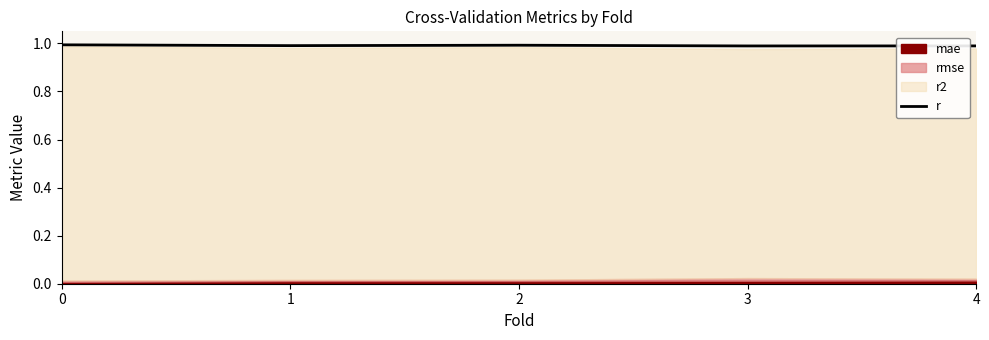

The value at 1 is 0.5. True or false?

False